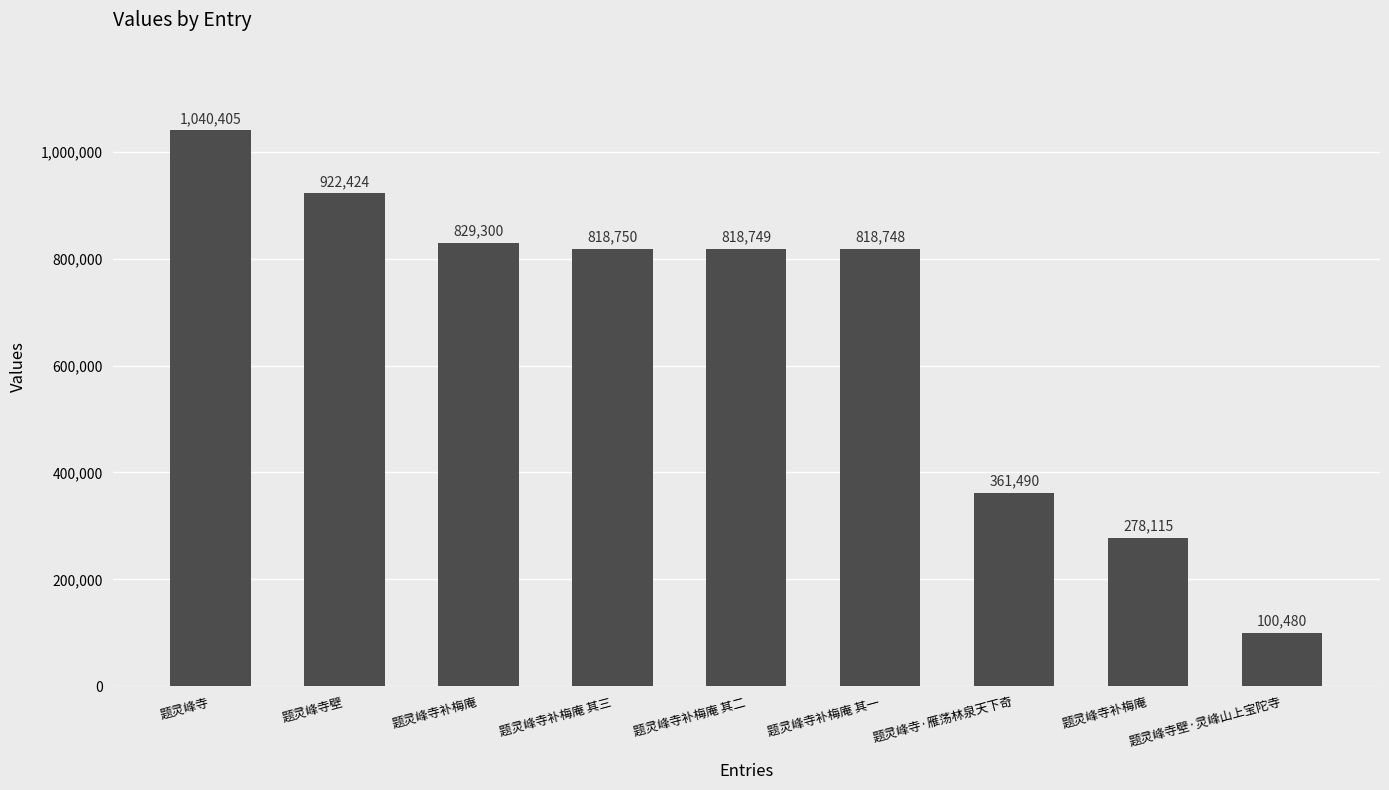

What is the maximum value shown in the chart?

1040405